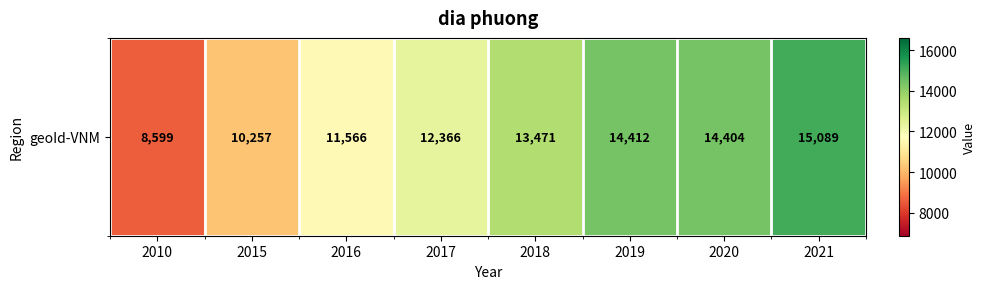

How many data points are above 13471?

3